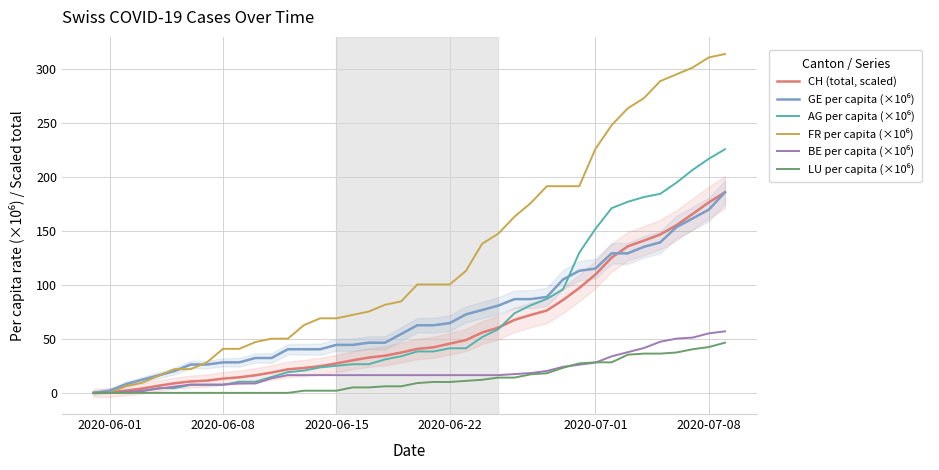

What is the sum of all CH (total, scaled) values?

2372.0